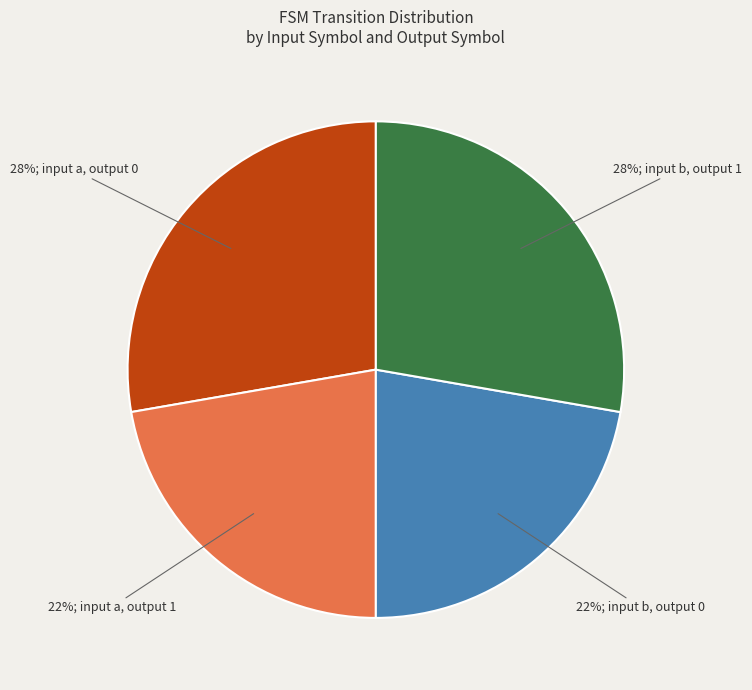

Is there any slice that represents more than half of the pie?

No